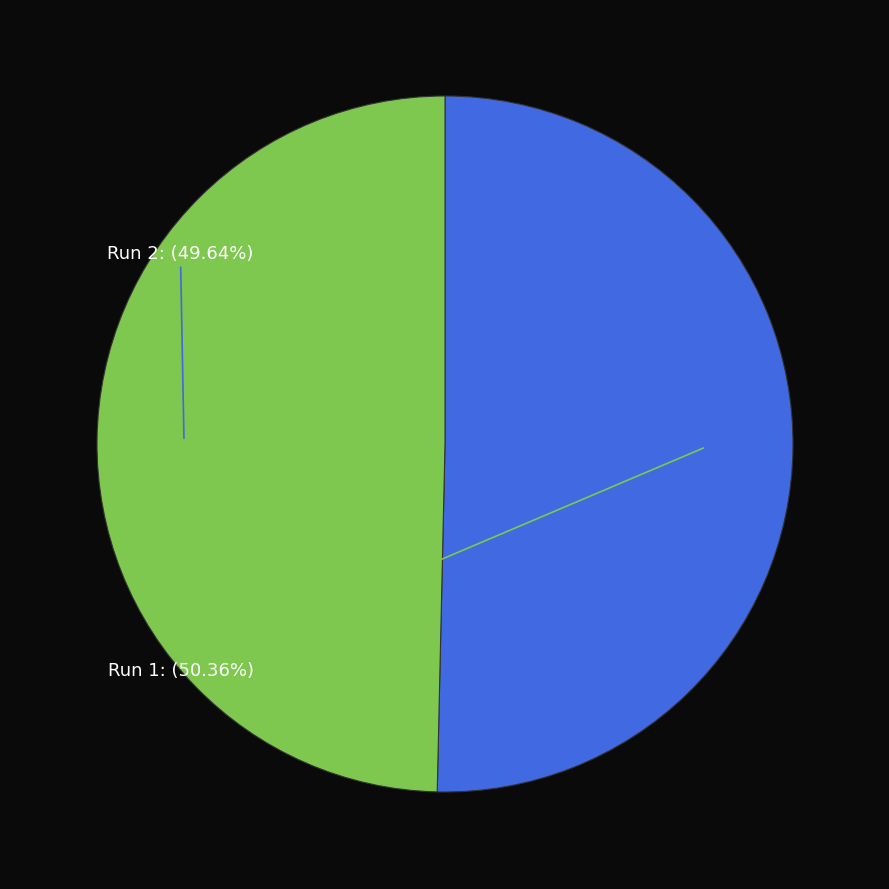

Count the number of slices in the pie.

2